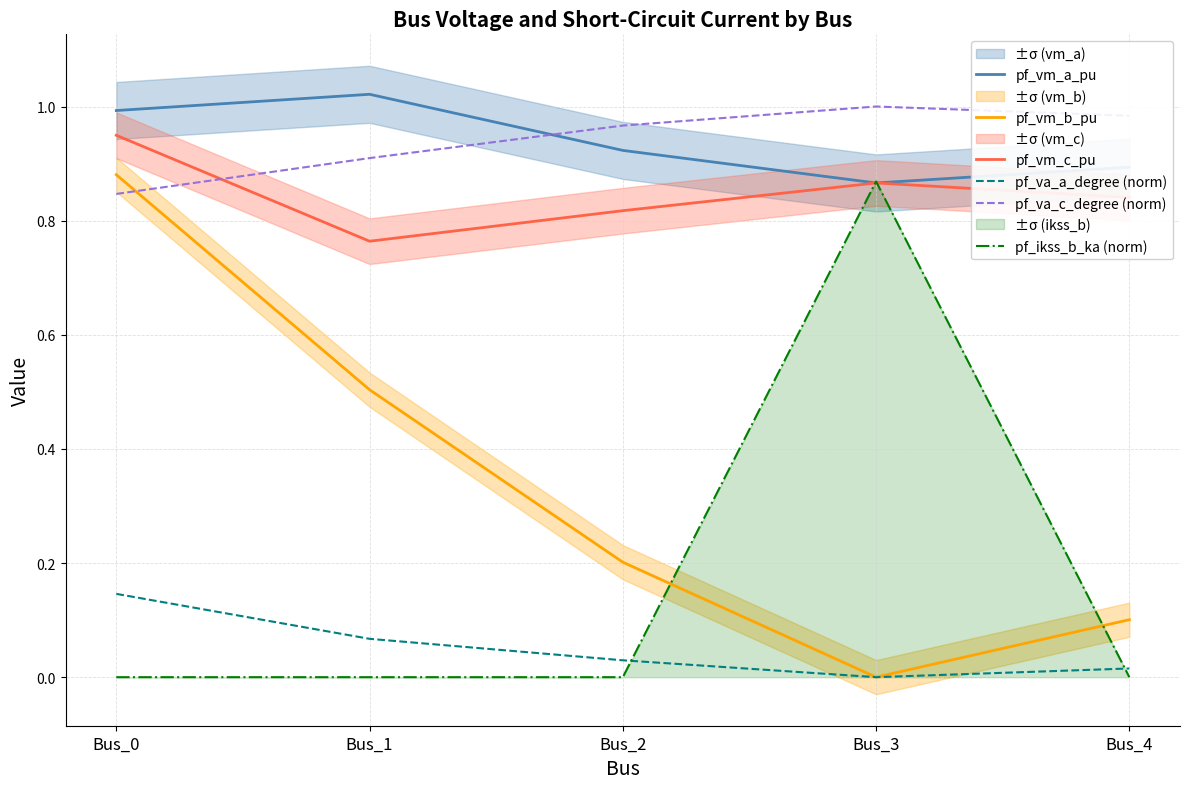

Does the chart have visible grid lines?

Yes